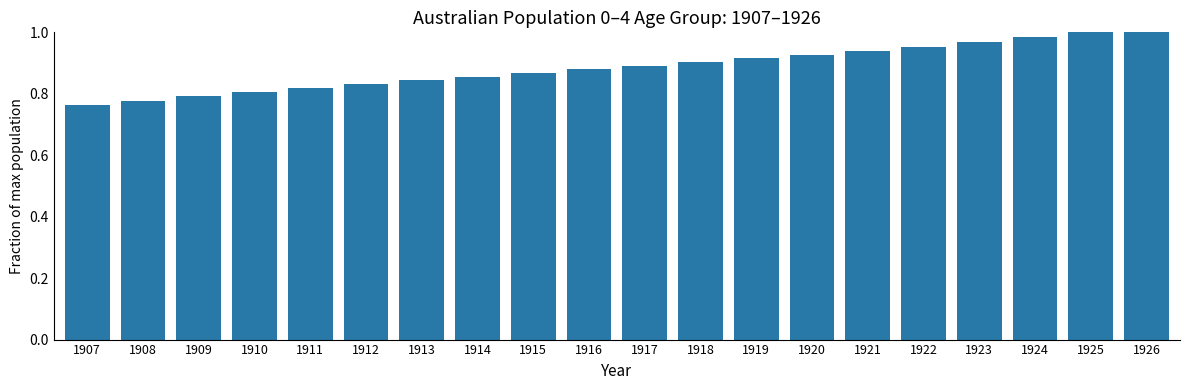

What is the difference between the maximum and minimum values?

0.2